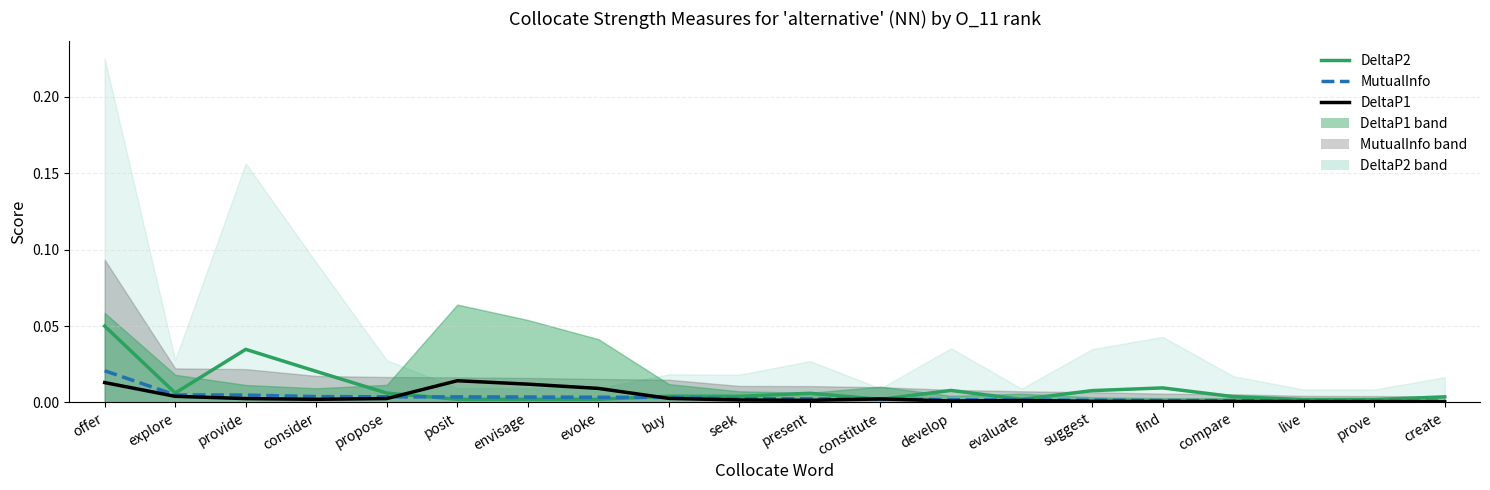

How many lines are shown in the chart?

3